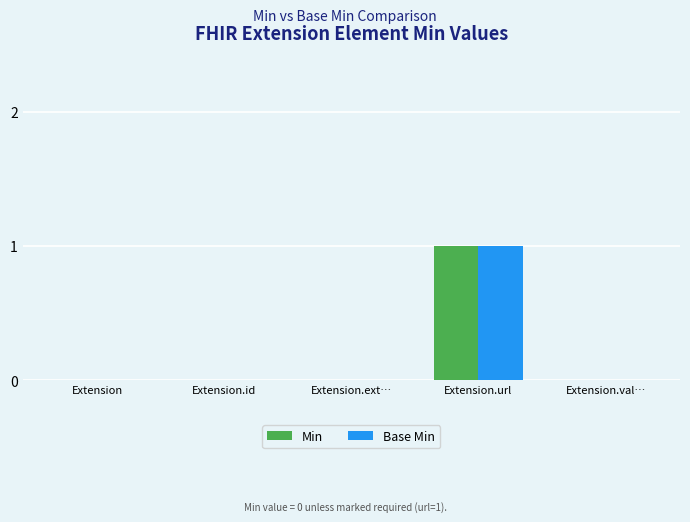

The value of Min at Extension.id is 0. True or false?

True